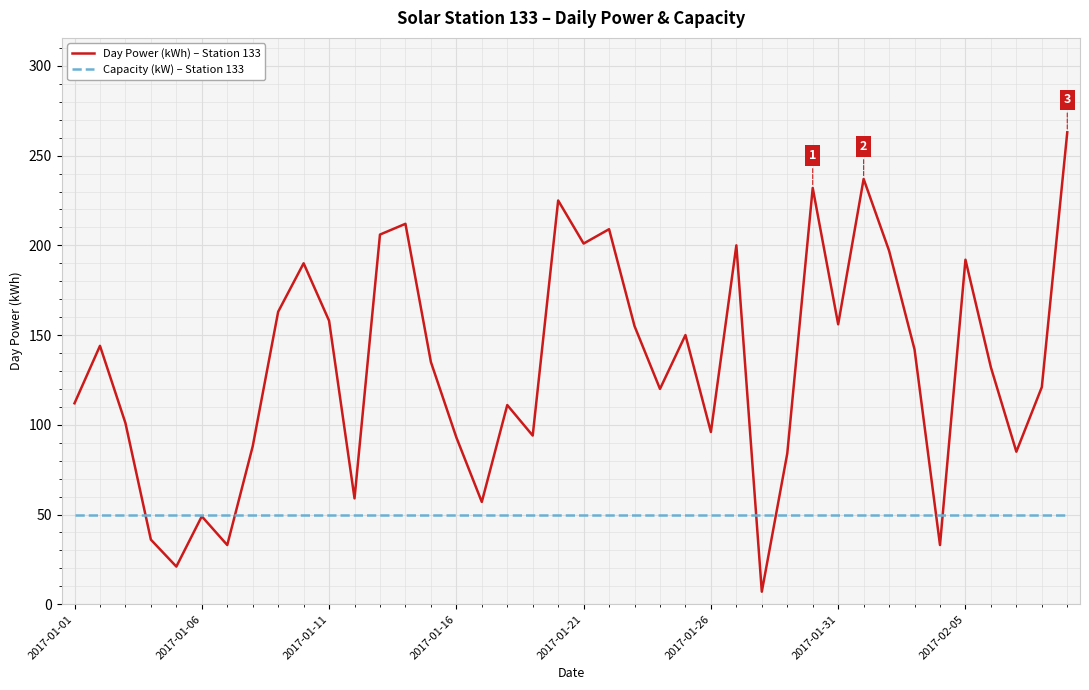

Which series has the widest spread of values?

Day Power (kWh) – Station 133